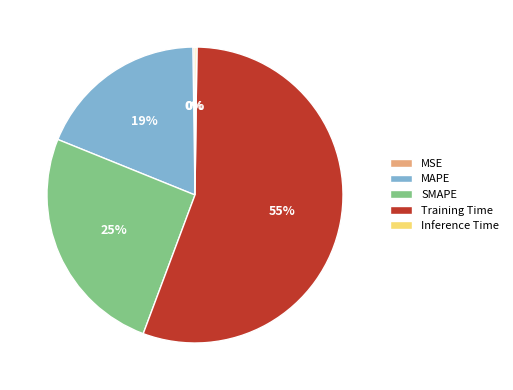

Is there any slice that represents more than half of the pie?

Yes